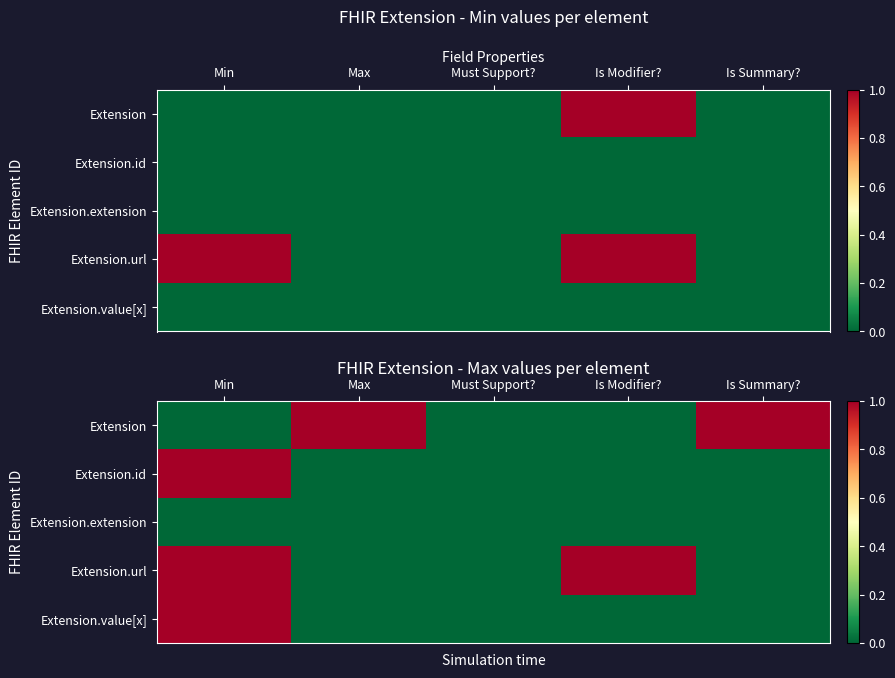

List the series in order of their peak value, lowest first.

Extension.extension, Extension, Extension.id, Extension.url, Extension.value[x]